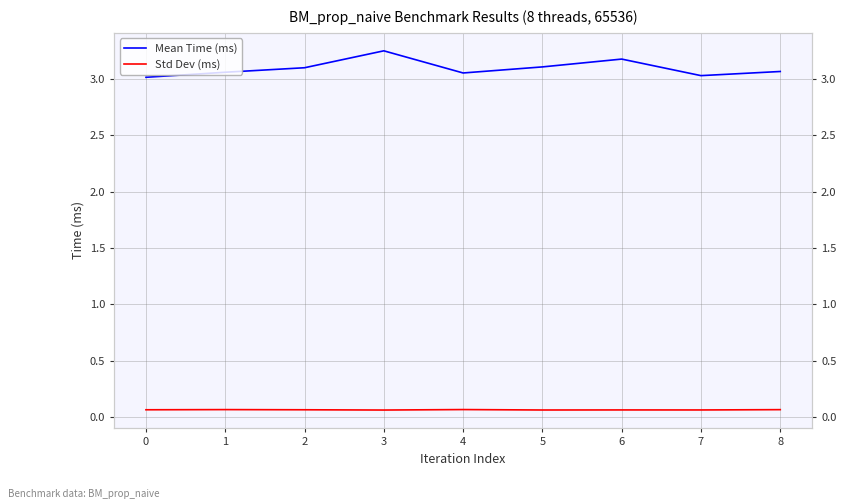

What is the value of the Mean Time (ms) point at the 6th from the left?

3.1